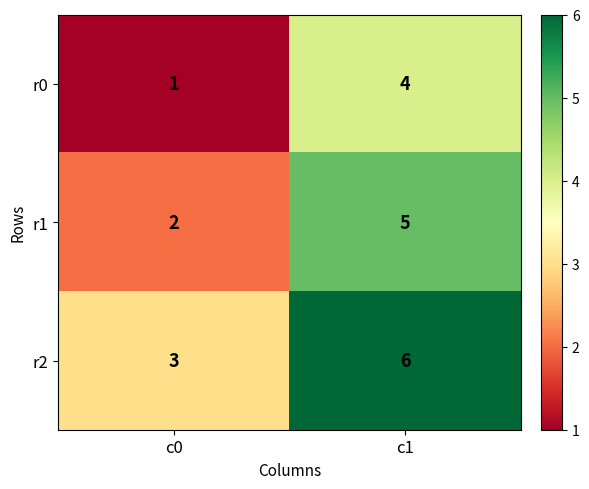

The value of r1 at c0 is 2. True or false?

True